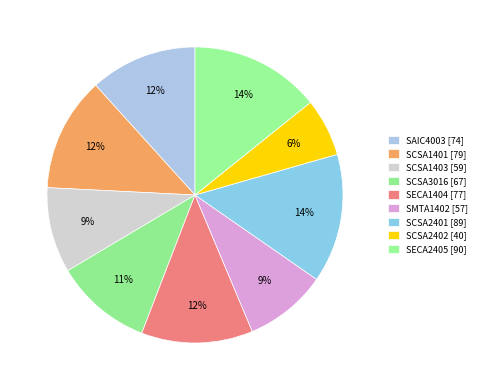

Do SCSA2402 and SCSA3016 together represent more than half of the pie?

No